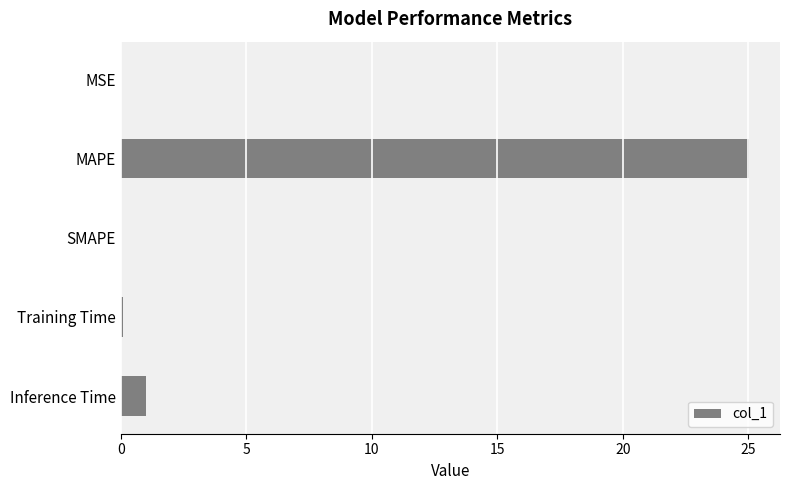

How many data points does each series have?

5